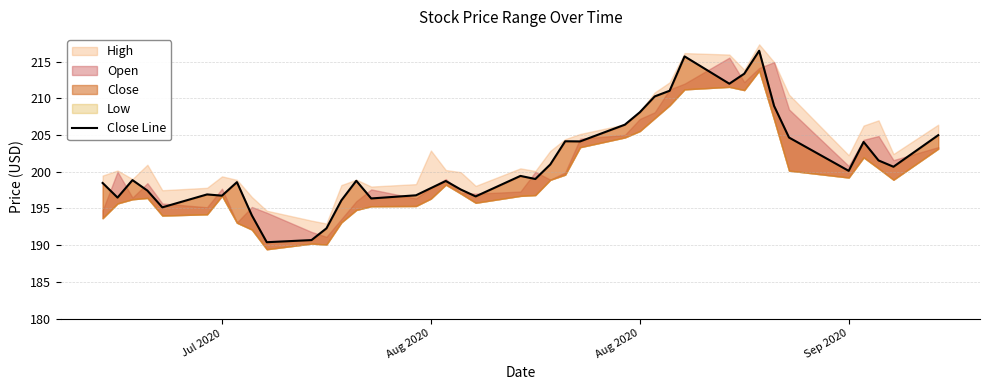

How many points are higher than both their immediate neighbors (excluding endpoints)?

10